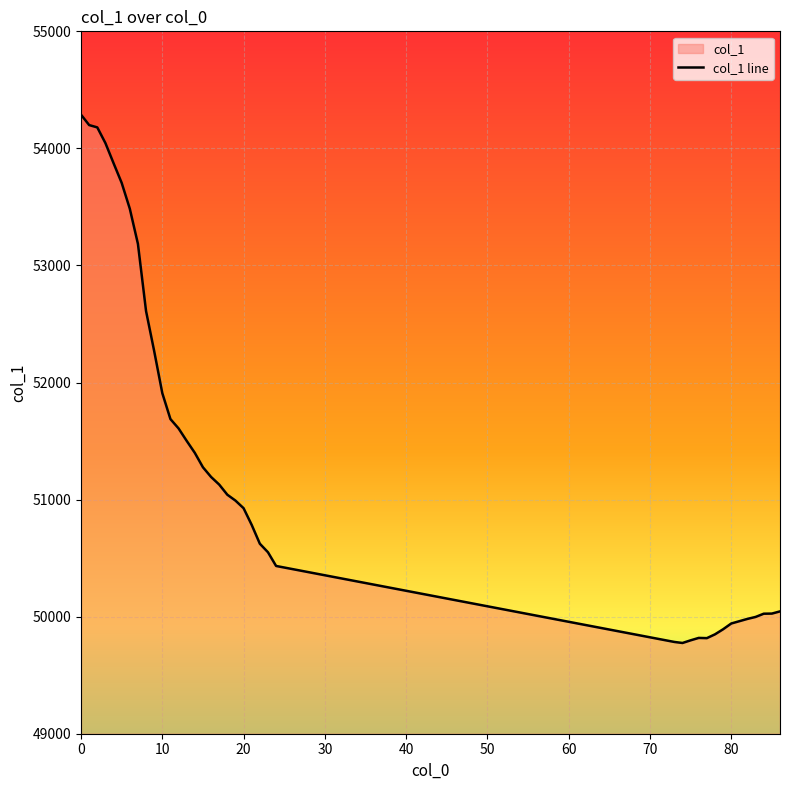

How many interior local valleys (lower than both neighbors) does the data have?

2